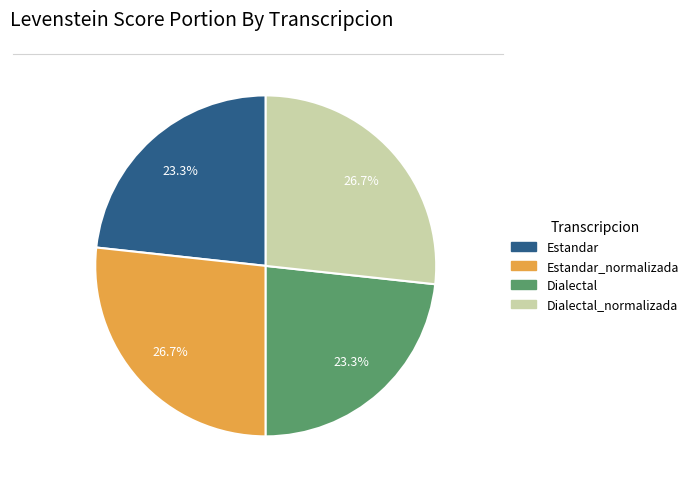

How many segments does this pie chart have?

4